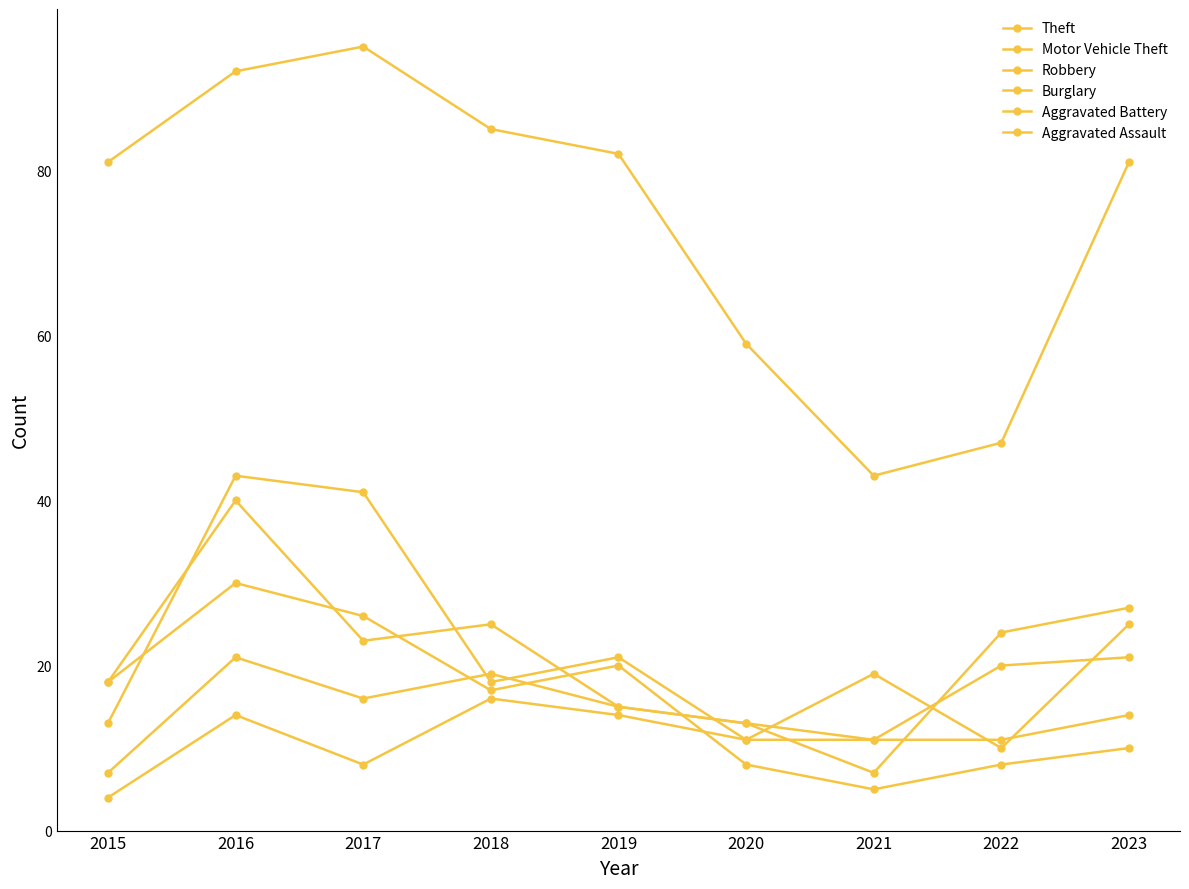

How many data points does each series have?

9